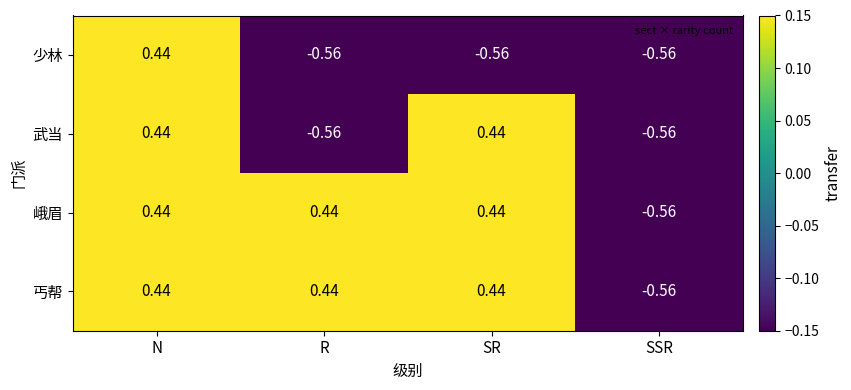

At which label does 峨眉 first exceed 0?

N